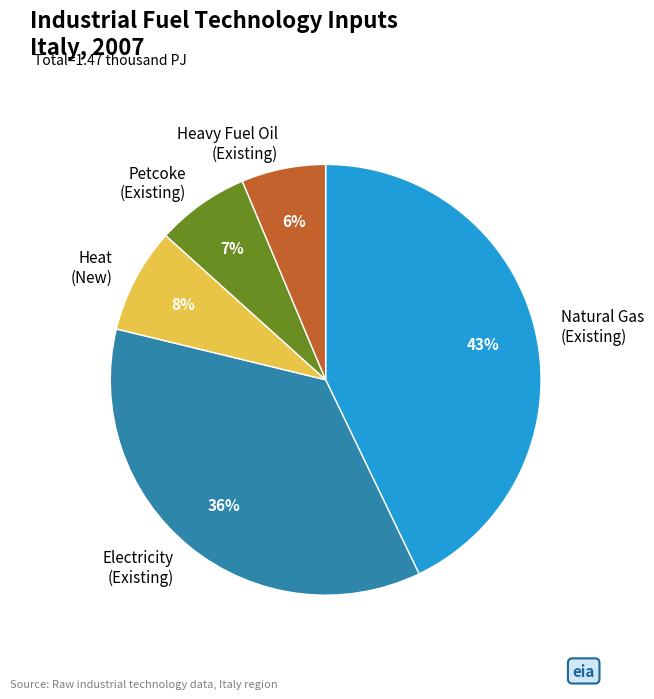

What percentage is the Natural Gas (Existing) slice, to the nearest percent?

43%